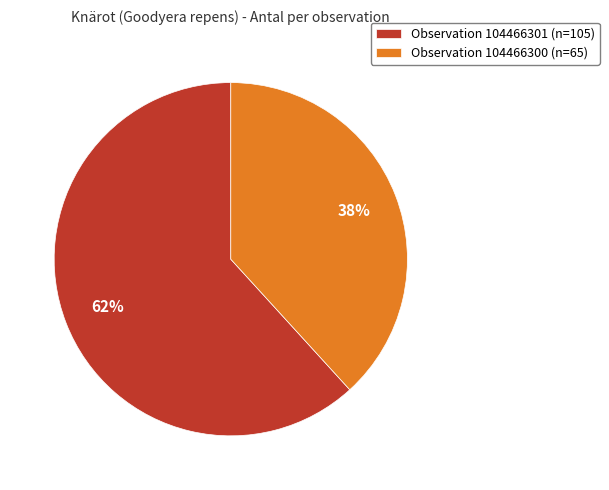

What percentage is the Observation 104466301 (n=105) slice, to the nearest percent?

62%